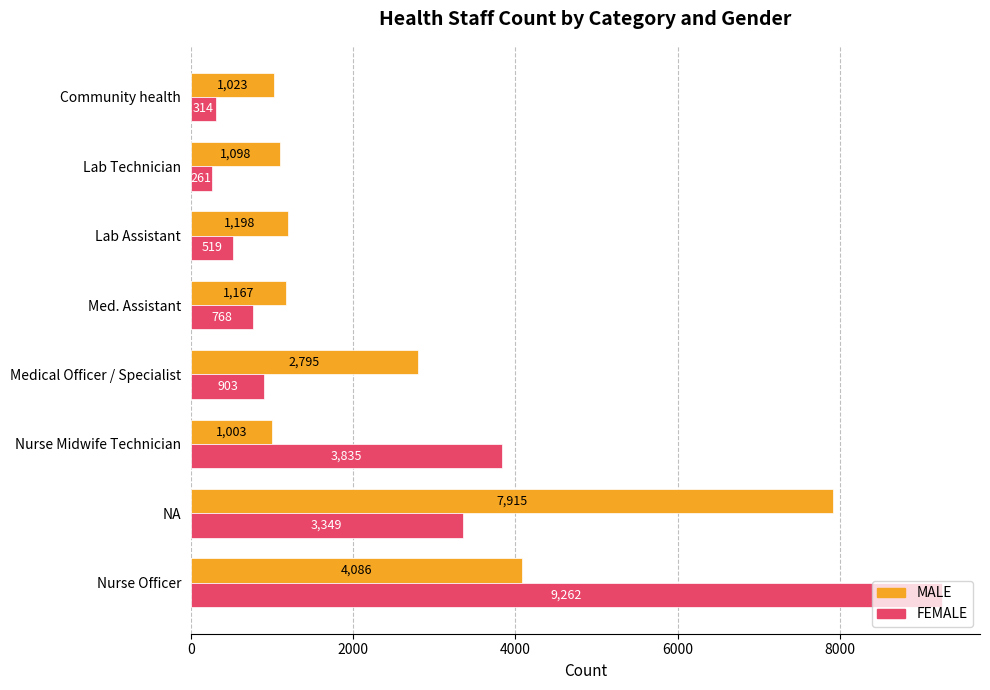

What is the difference between the highest and lowest values at Lab Technician?

837